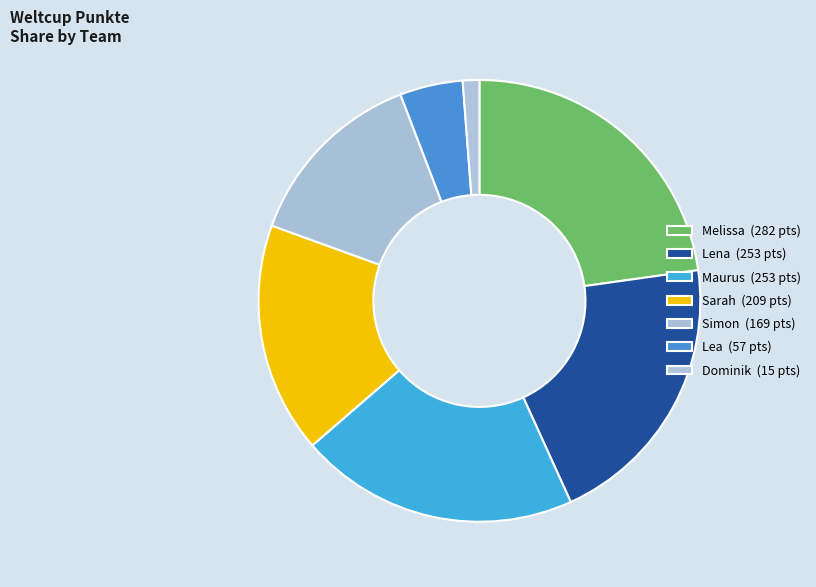

What percentage is the Sarah slice, to the nearest percent?

17%